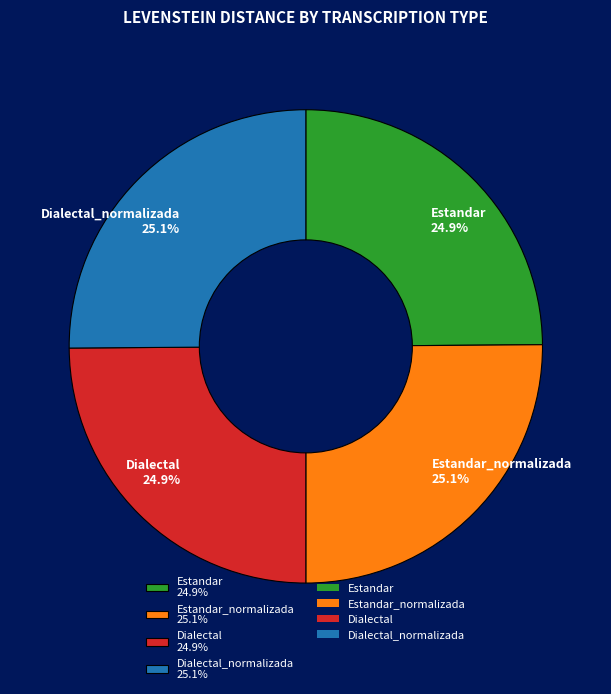

How many segments does this pie chart have?

4